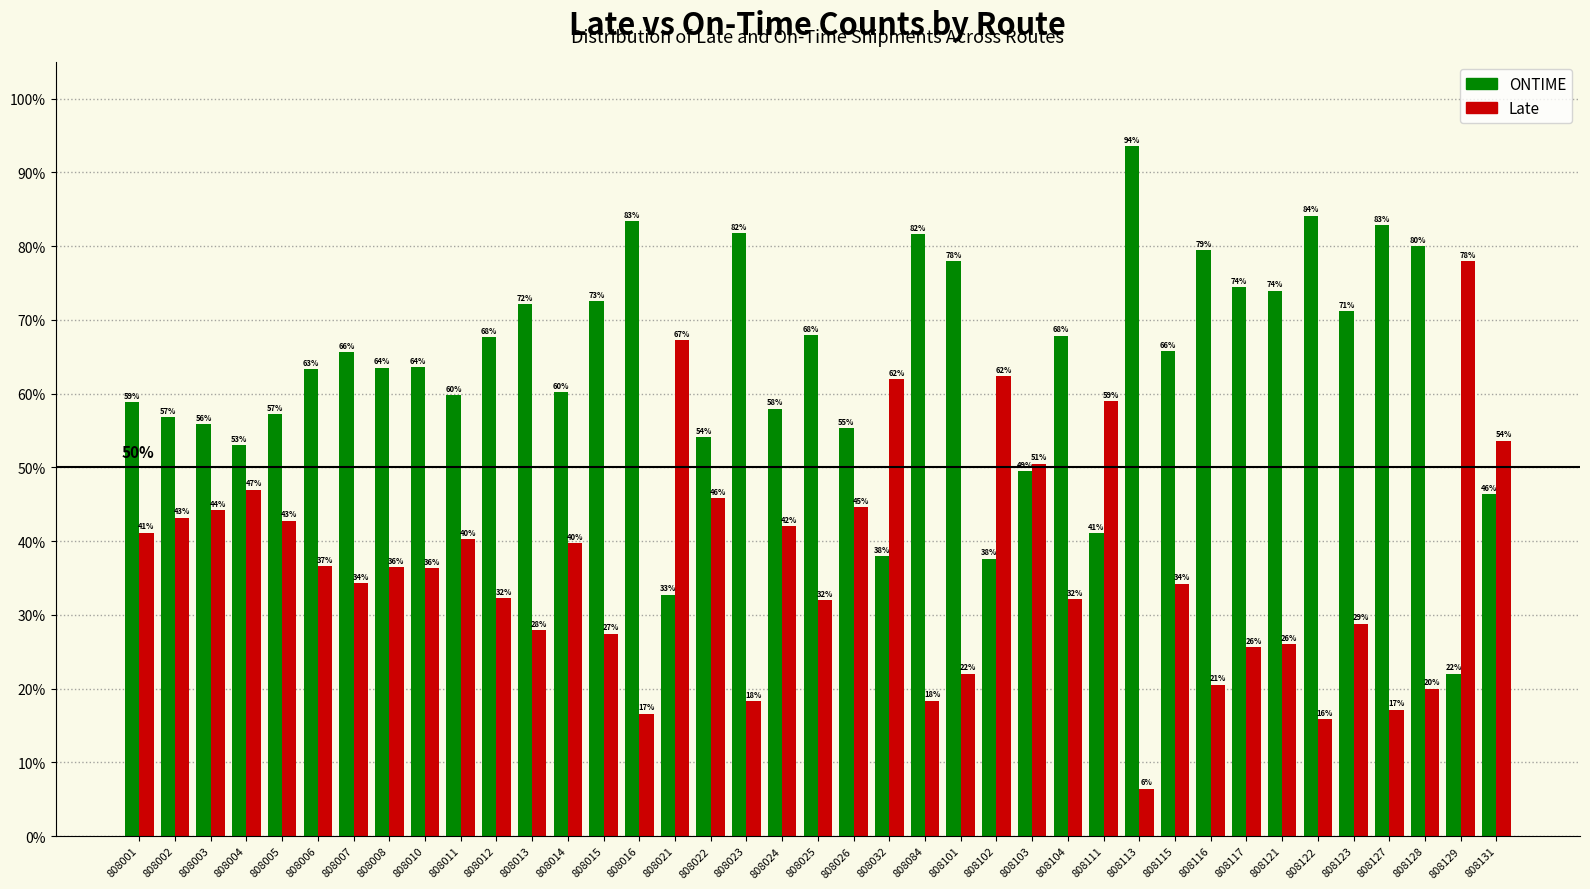

Is the value of ONTIME at 808113 greater than the value of Late at 808007?

Yes